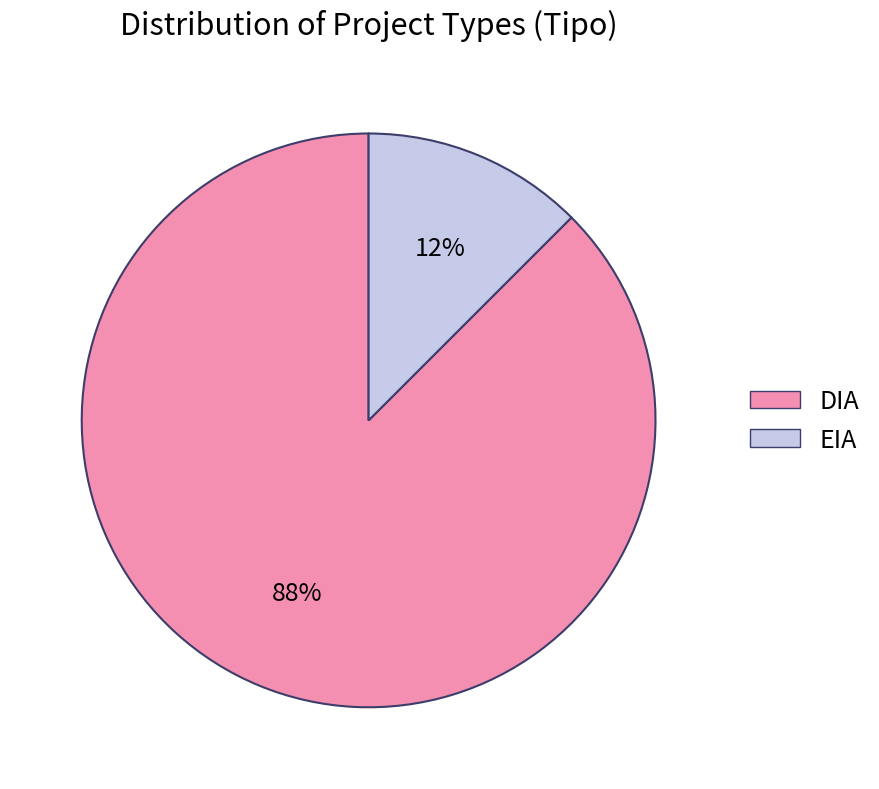

True or false: DIA accounts for 98% of the total.

False